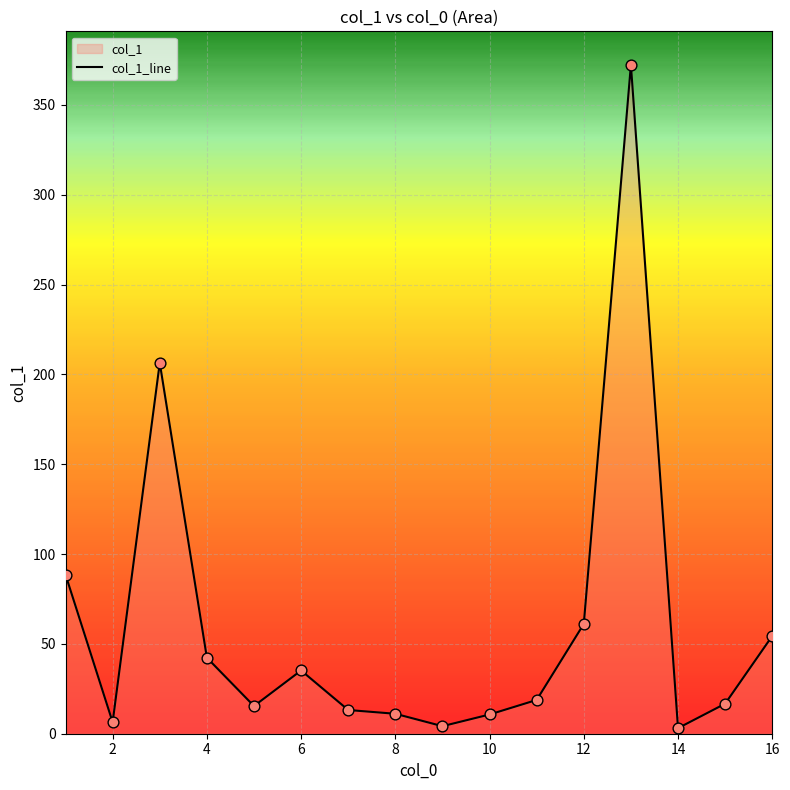

What is the ratio of the value at 16 to the value at 10?

5.1